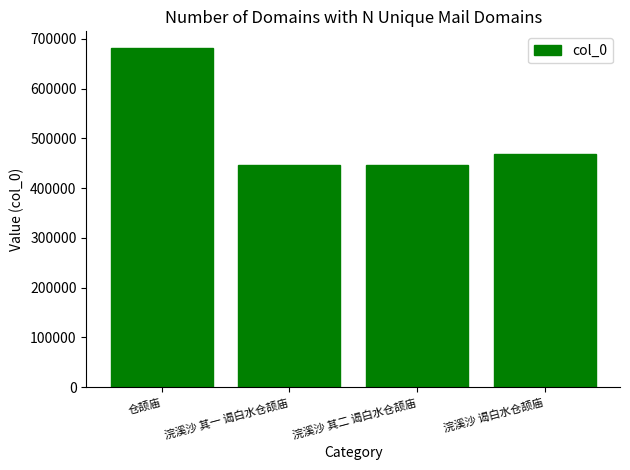

What is the difference between the second highest and second lowest values?

21335